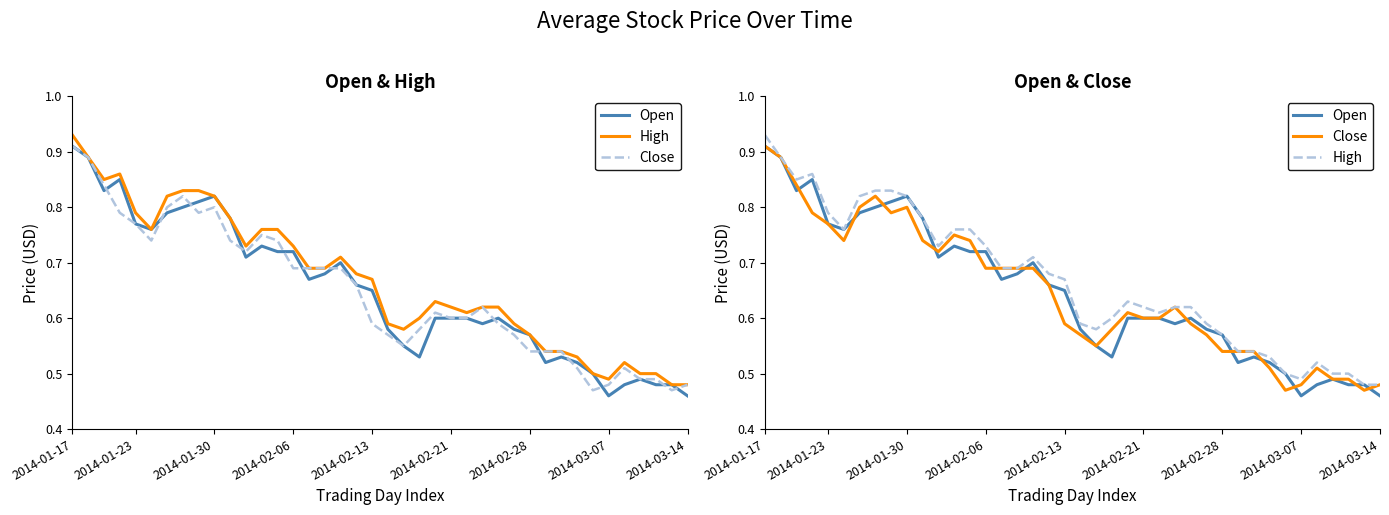

Which series ends up on top after the final intersection of Open and Close?

Close